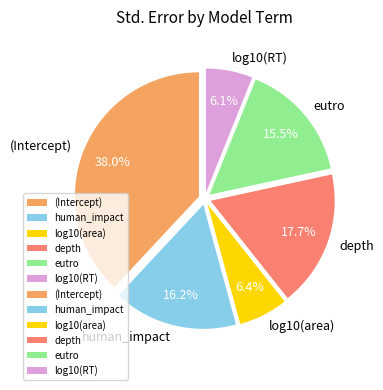

Combined, do depth and eutro account for over 50%?

No